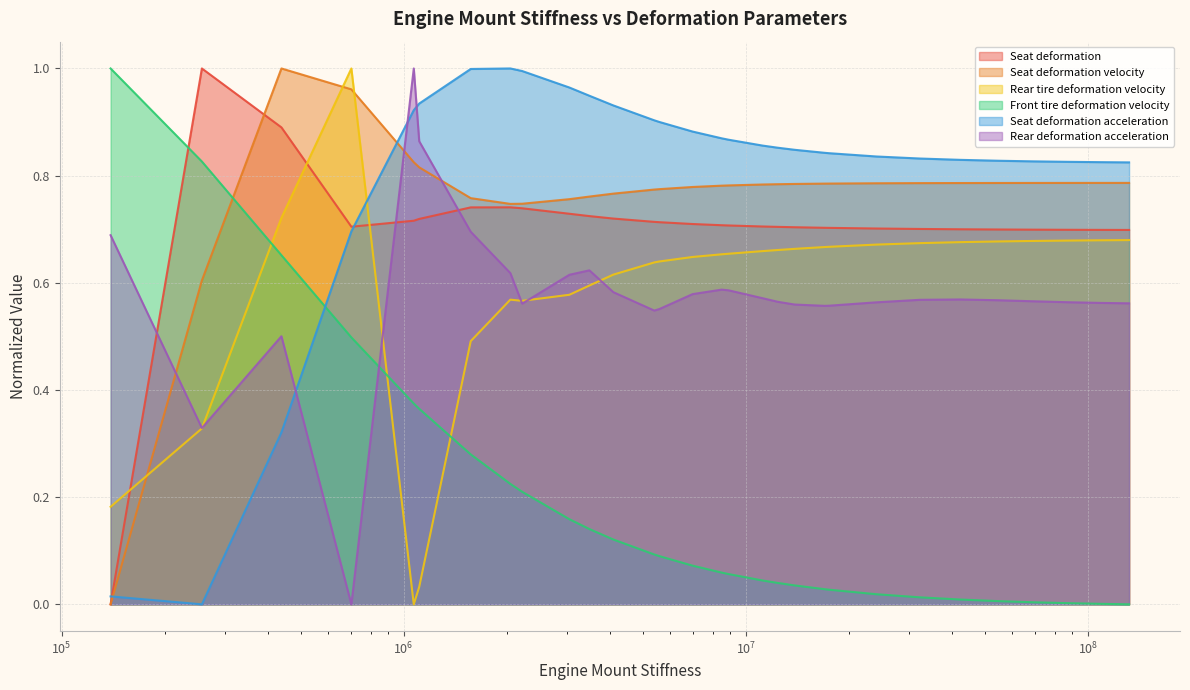

Which label corresponds to the largest value in the chart?

1070000